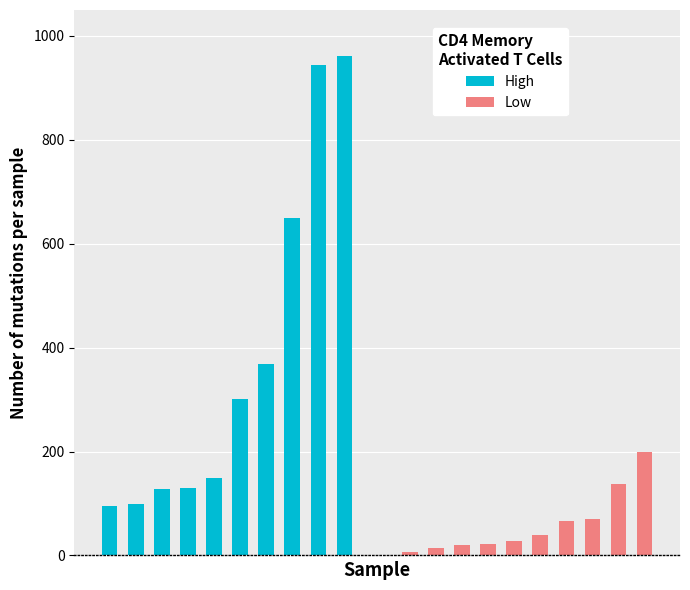

Where is High nearest to the value 528?

7